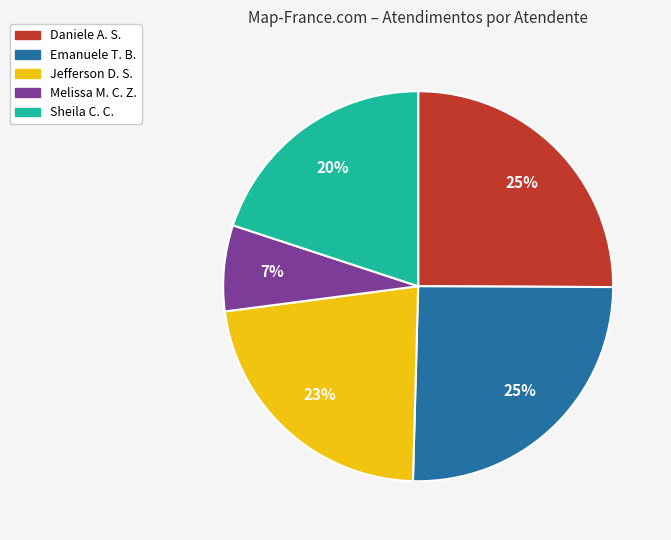

What percentage is the Jefferson D. S. slice, to the nearest percent?

23%